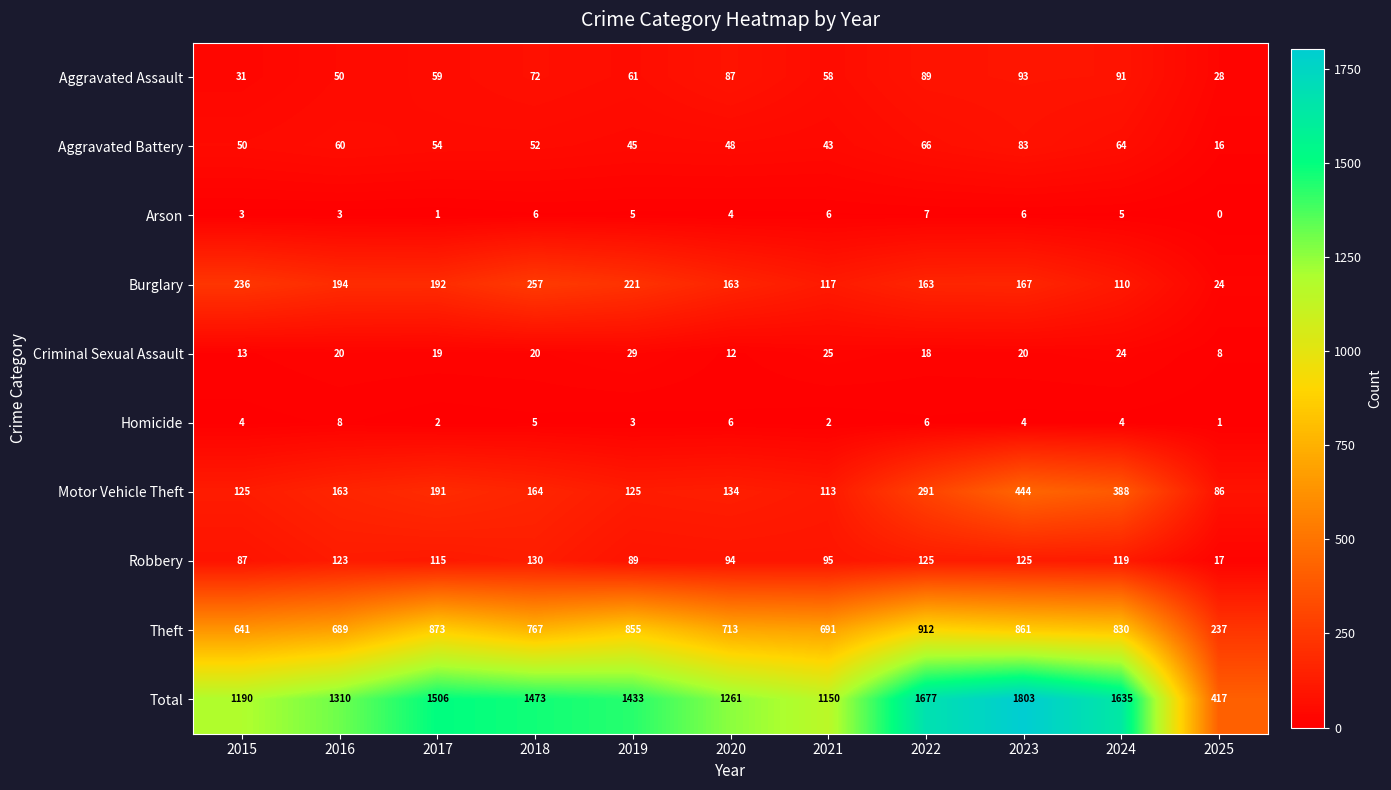

What is the greatest value displayed?

1803